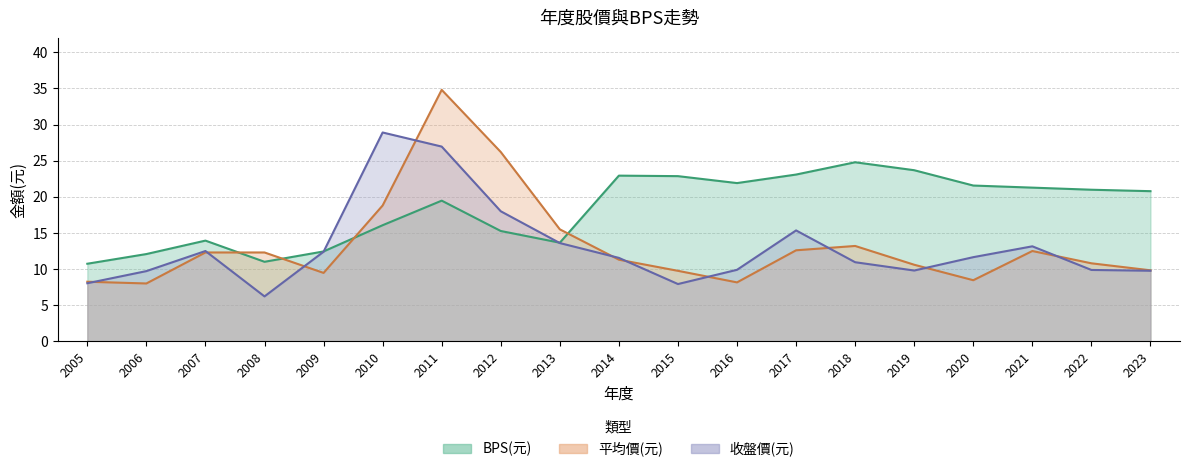

Does the chart have visible grid lines?

Yes